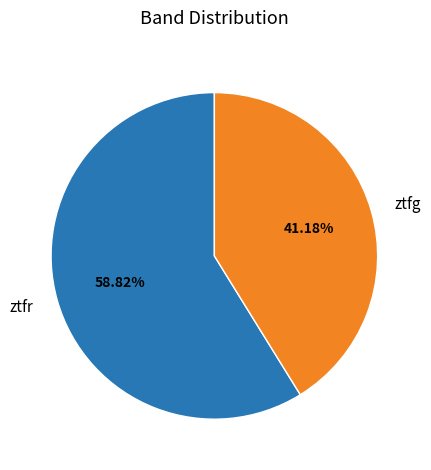

Rank the categories by value from highest to lowest.

ztfr, ztfg